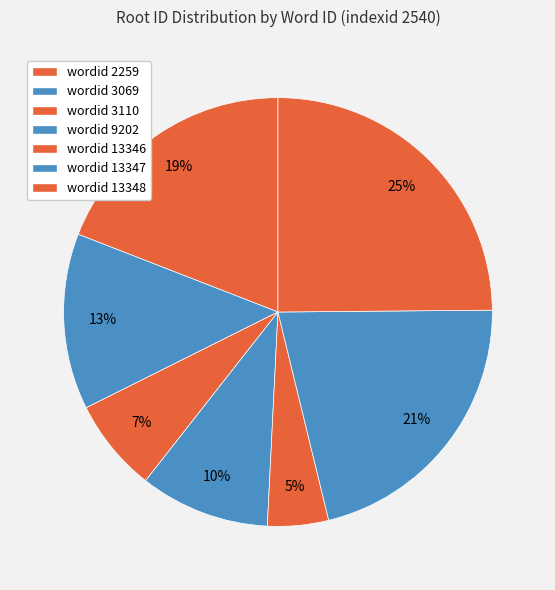

How many slices are in this pie chart?

7